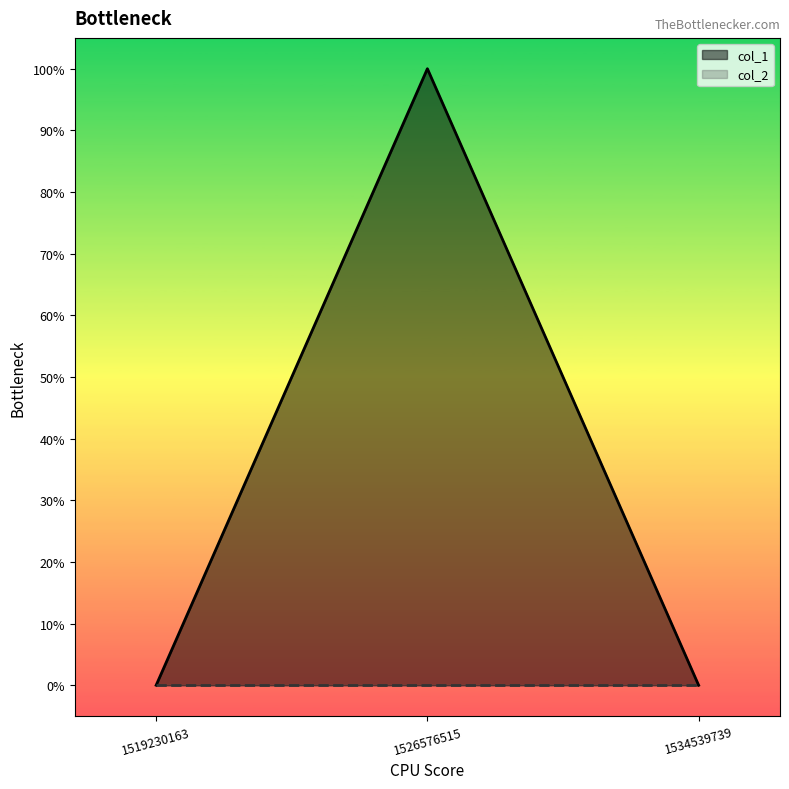

Rank the categories by value from lowest to highest.

1519230163, 1534539739, 1526576515